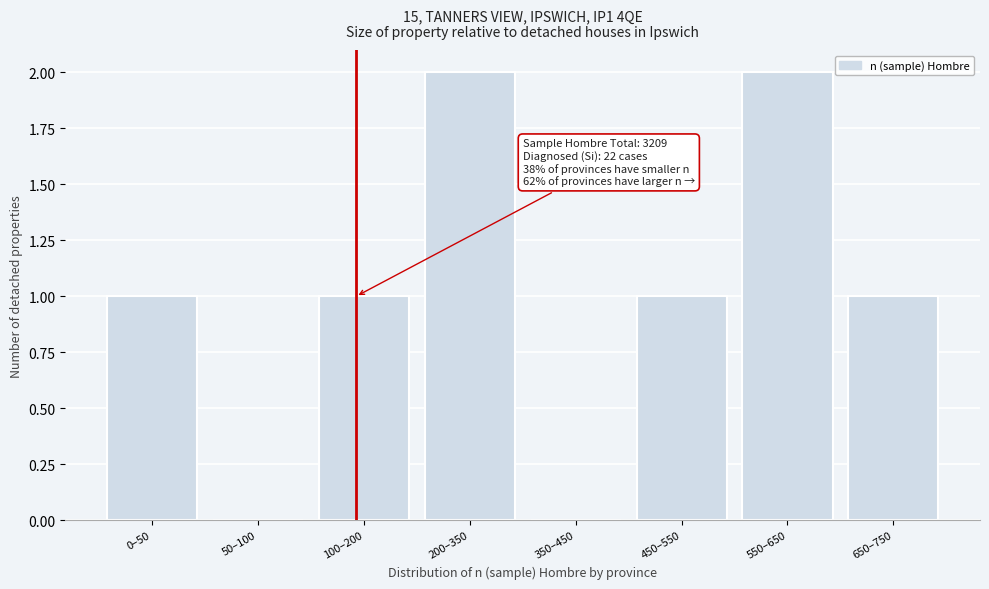

Reading left to right, transcribe all the data shown in this chart.

0–50=1	50–100=0	100–200=1	200–350=2	350–450=0	450–550=1	550–650=2	650–750=1